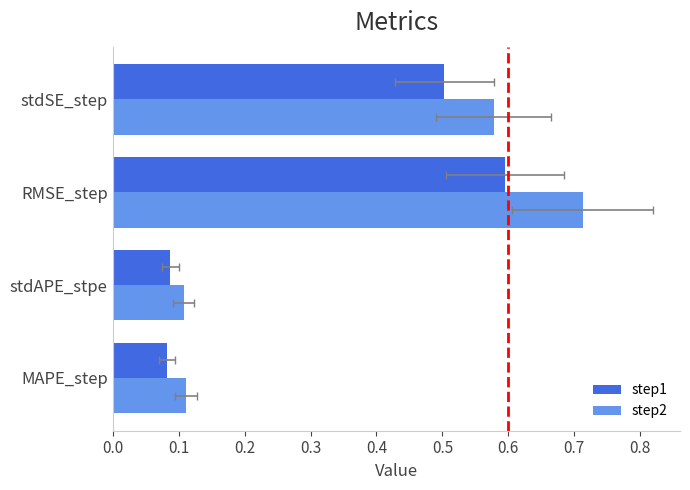

What is the average value of the step1 series?

0.3